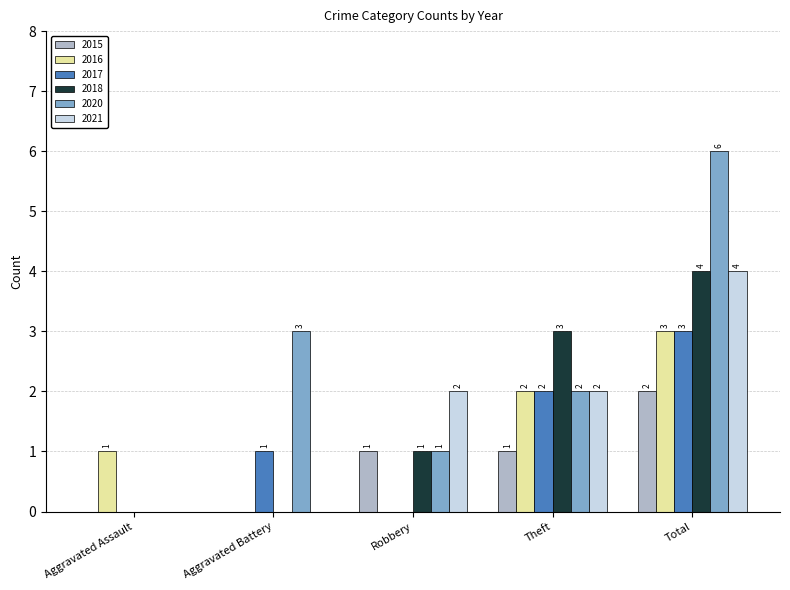

What is the sum of the 2017 values at Aggravated Assault and Total?

3